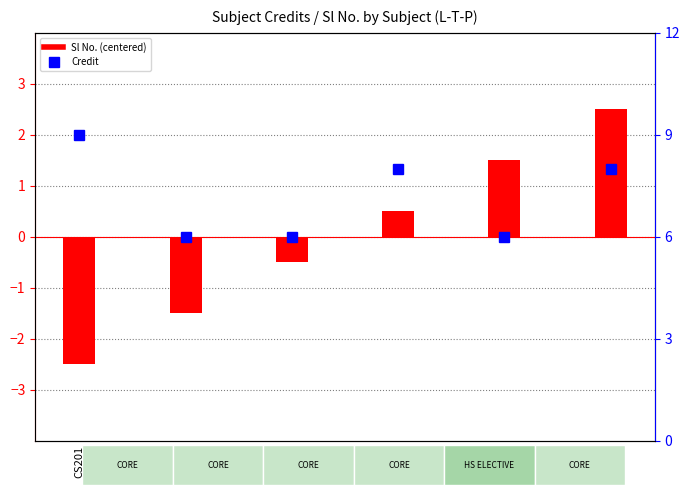

What is the minimum value shown in the chart?

-2.5